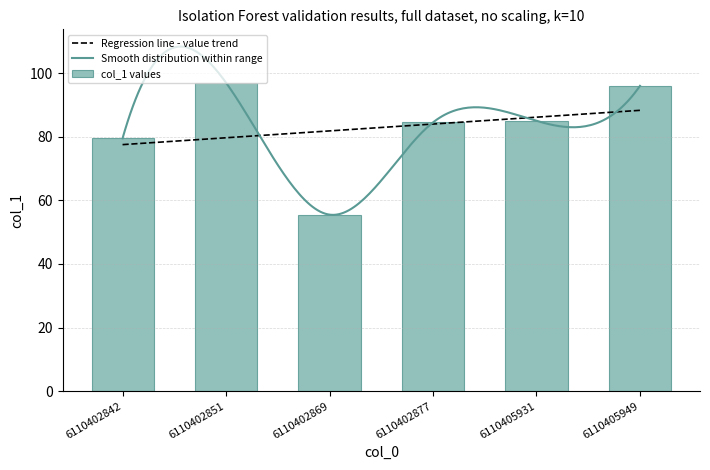

What is the difference between the maximum and minimum values?

41.5